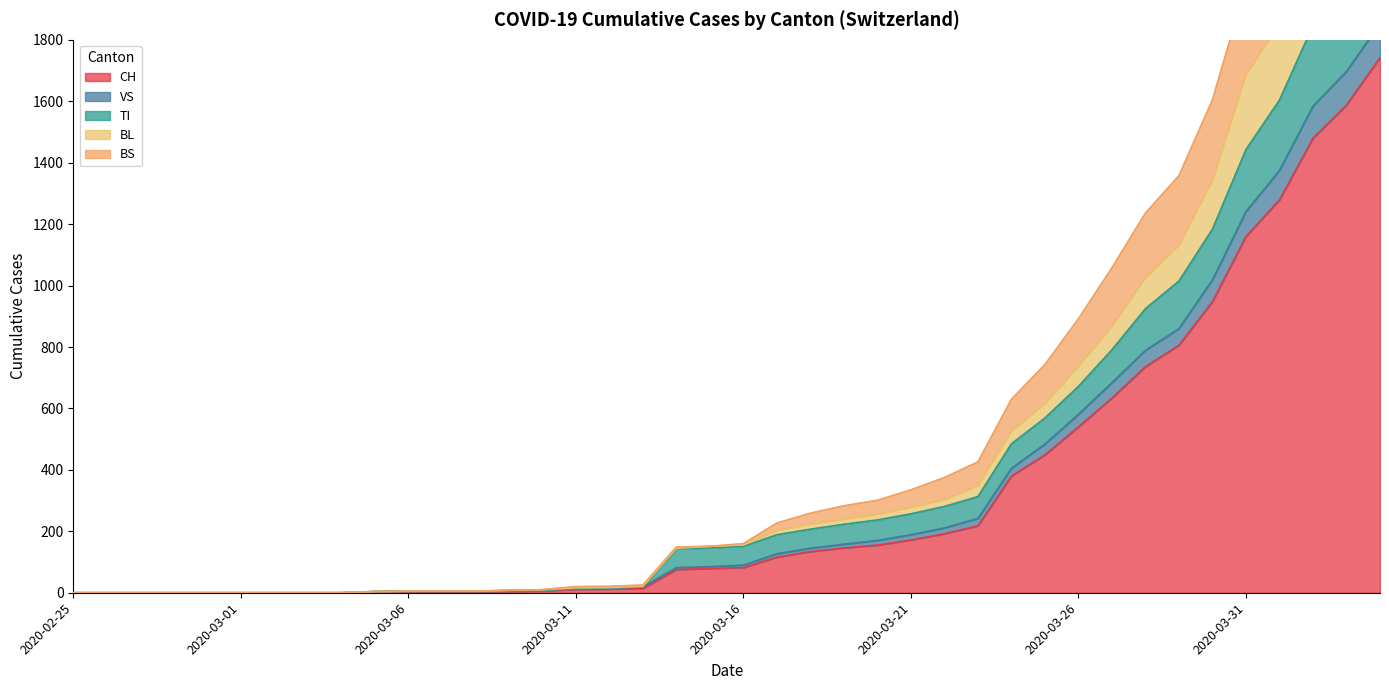

List the labels in order of BL value, smallest first.

2020-02-25, 2020-02-26, 2020-02-27, 2020-02-28, 2020-02-29, 2020-03-01, 2020-03-02, 2020-03-03, 2020-03-04, 2020-03-05, 2020-03-06, 2020-03-07, 2020-03-08, 2020-03-09, 2020-03-10, 2020-03-11, 2020-03-12, 2020-03-13, 2020-03-14, 2020-03-15, 2020-03-16, 2020-03-17, 2020-03-18, 2020-03-19, 2020-03-20, 2020-03-21, 2020-03-22, 2020-03-23, 2020-03-24, 2020-03-25, 2020-03-26, 2020-03-27, 2020-03-28, 2020-03-29, 2020-03-30, 2020-03-31, 2020-04-01, 2020-04-02, 2020-04-03, 2020-04-04